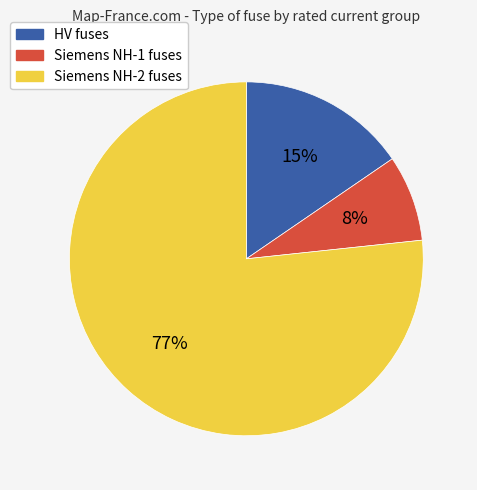

Is it true that Siemens NH-1 fuses is 8% of the pie?

True